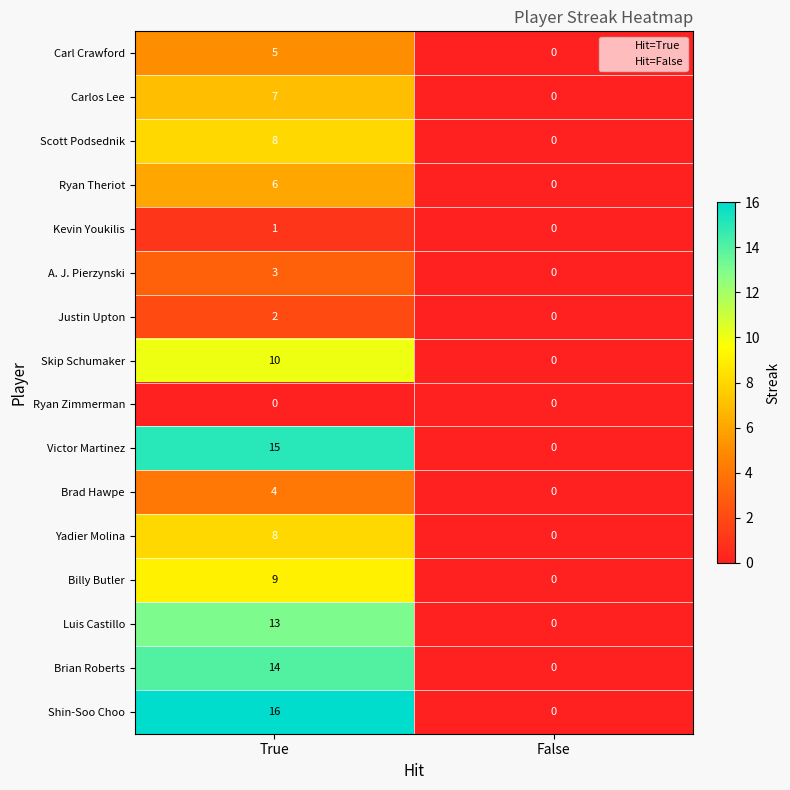

How many data points does each series have?

2